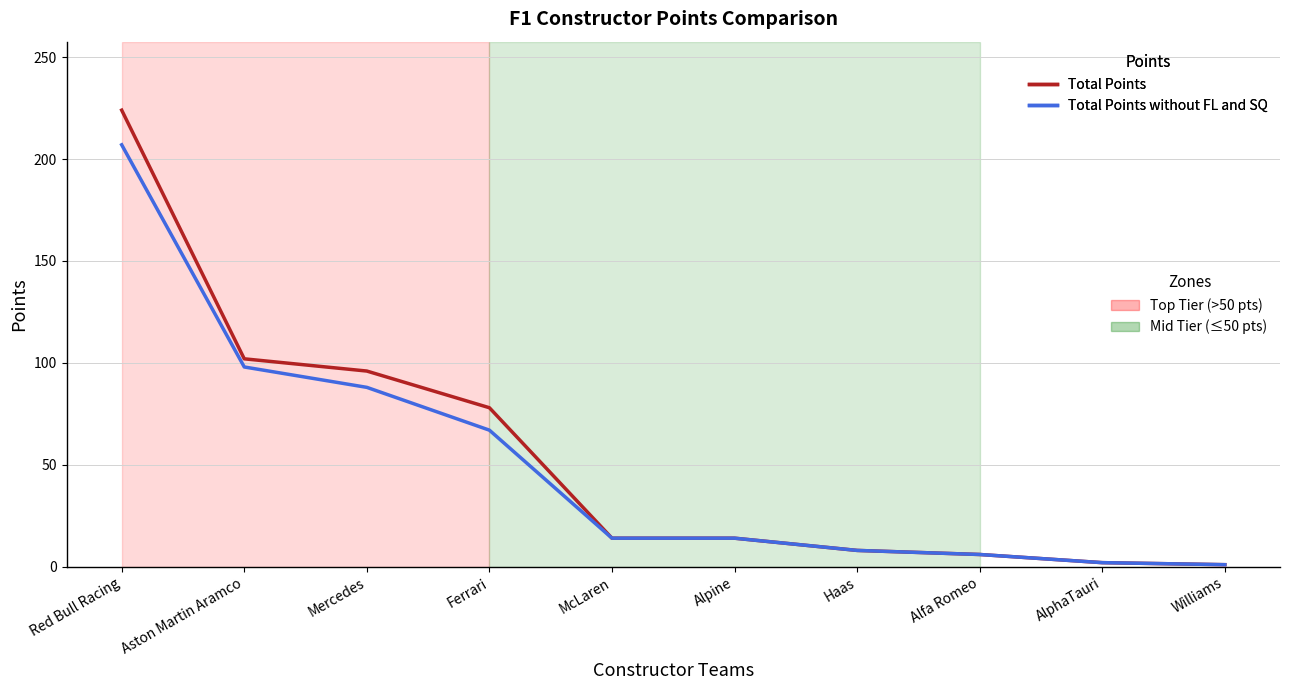

What is the spread (max minus min) of values at Ferrari?

11